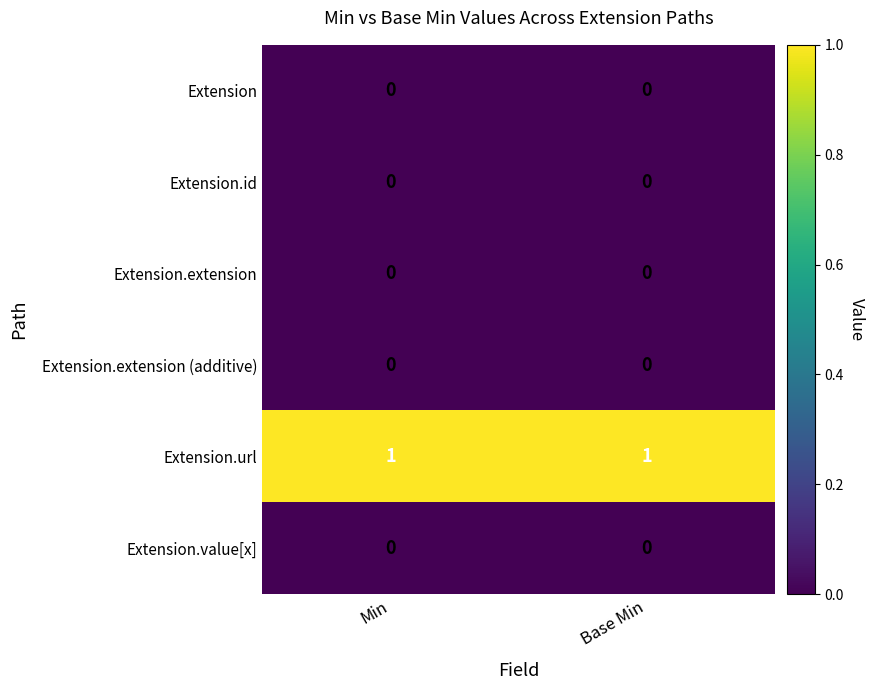

True or false: Extension has a value of 0 at Min.

True